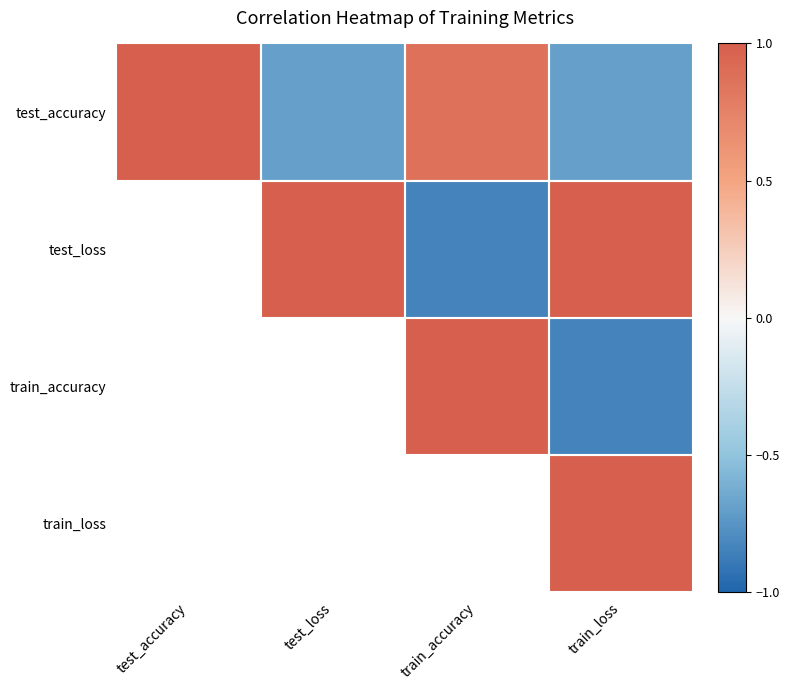

What is the minimum value shown in the chart?

-0.8